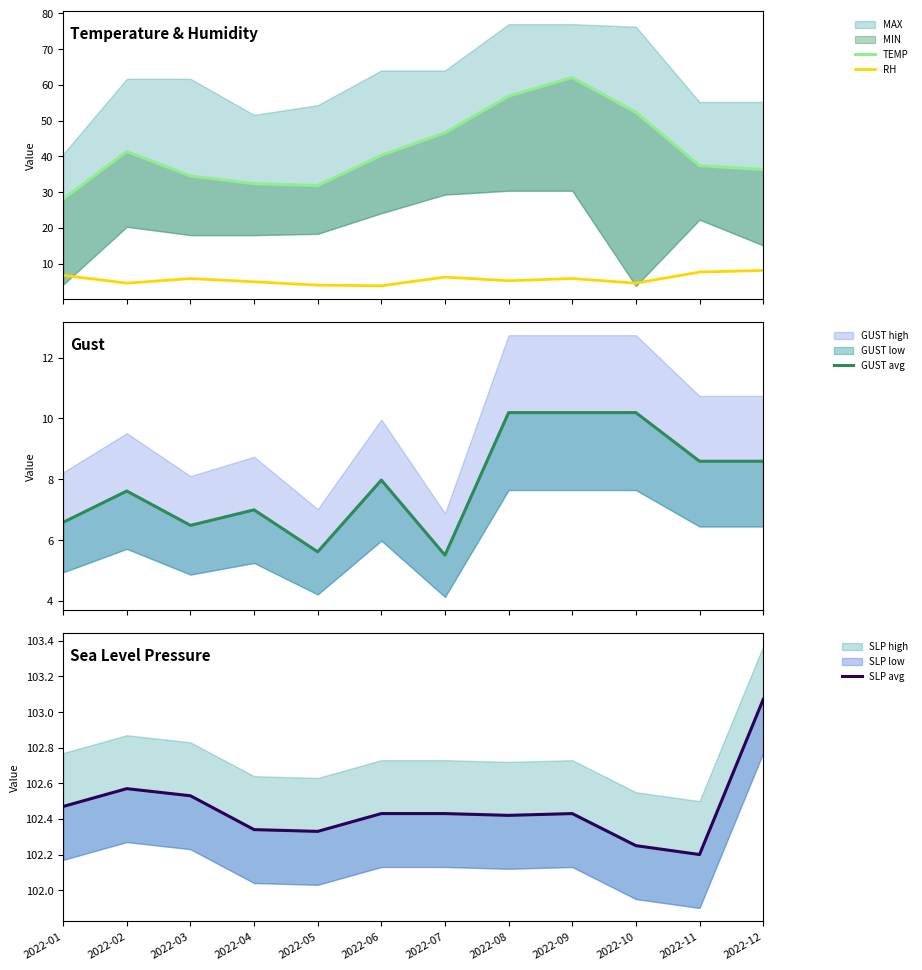

What is the lowest value of the RH series?

3.8